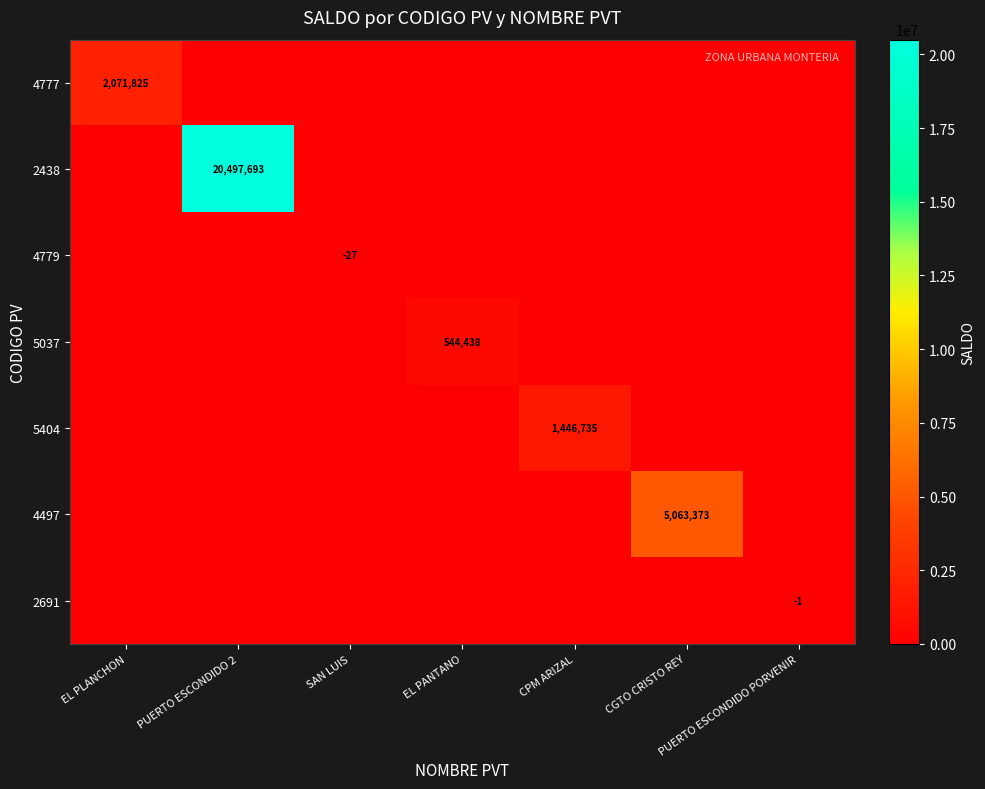

List the labels in order of 2691 value, largest first.

EL PLANCHON, PUERTO ESCONDIDO 2, SAN LUIS, EL PANTANO, CPM ARIZAL, CGTO CRISTO REY, PUERTO ESCONDIDO PORVENIR